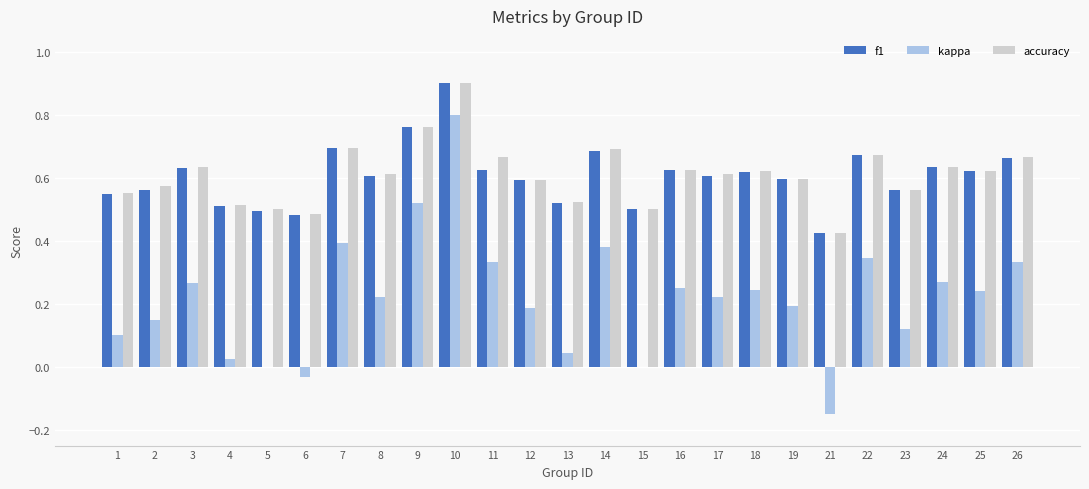

Between 5 and 21, which series saw the biggest shift?

kappa